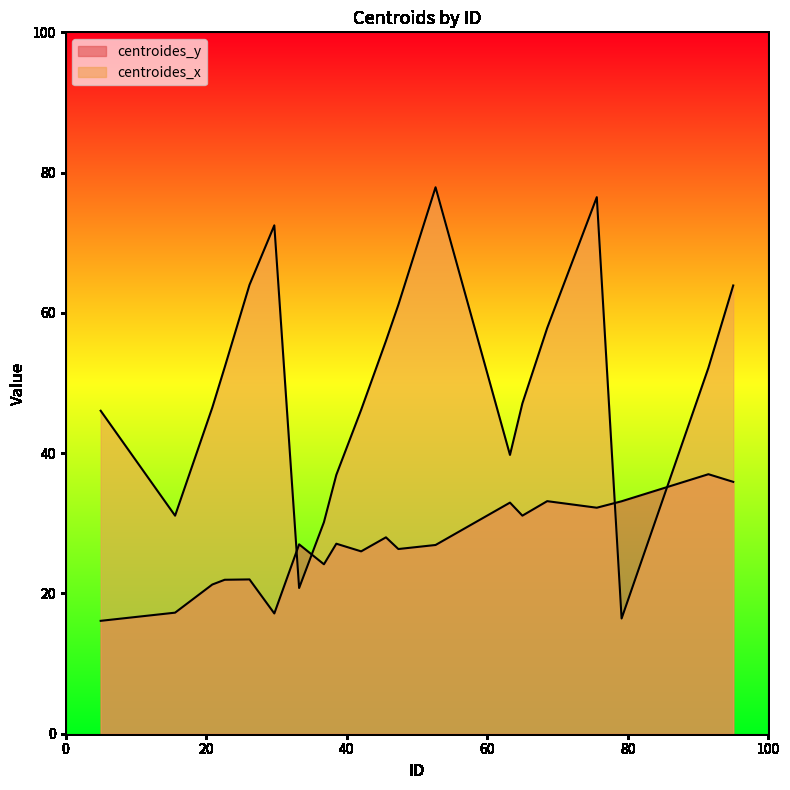

How many intersections are there between centroides_x and centroides_y?

4